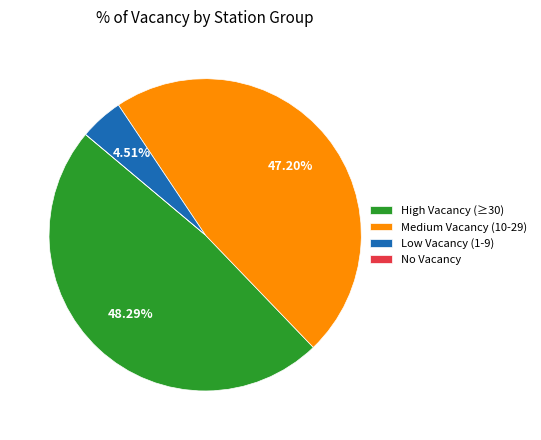

Do Medium Vacancy (10-29) and High Vacancy (≥30) together represent more than half of the pie?

Yes